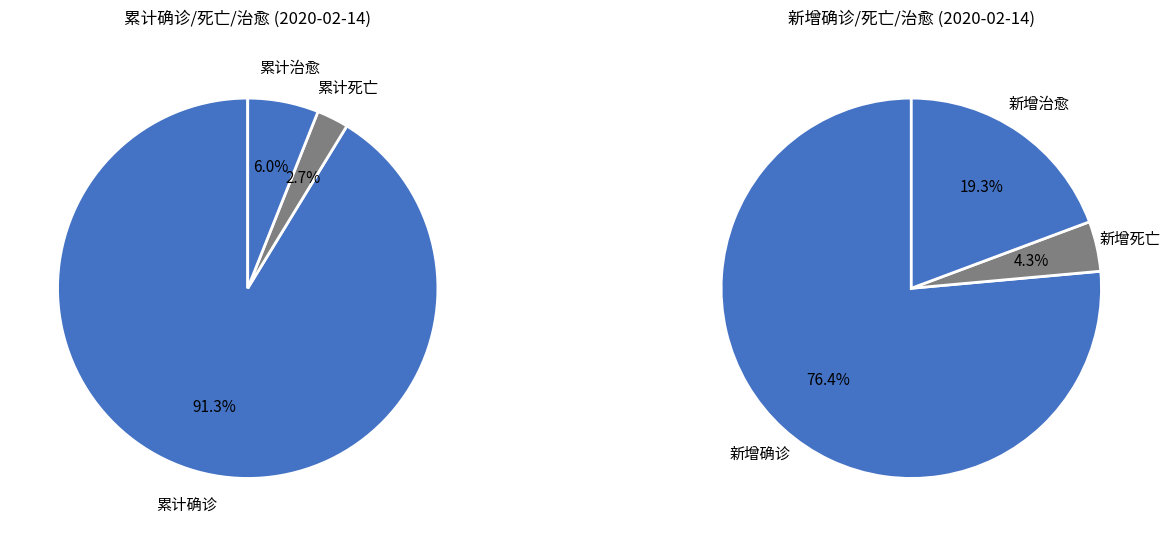

The 9 slice represents 12% of the pie. True or false?

False